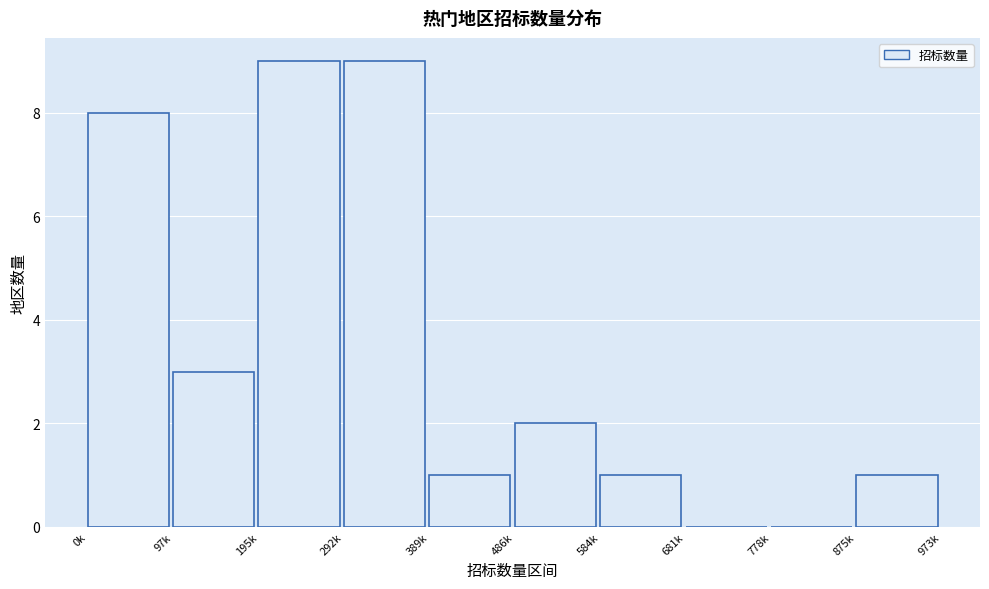

Reading left to right, list all the values displayed in this chart.

0k=8	97k=3	195k=9	292k=9	389k=1	486k=2	584k=1	681k=0	778k=0	875k=1